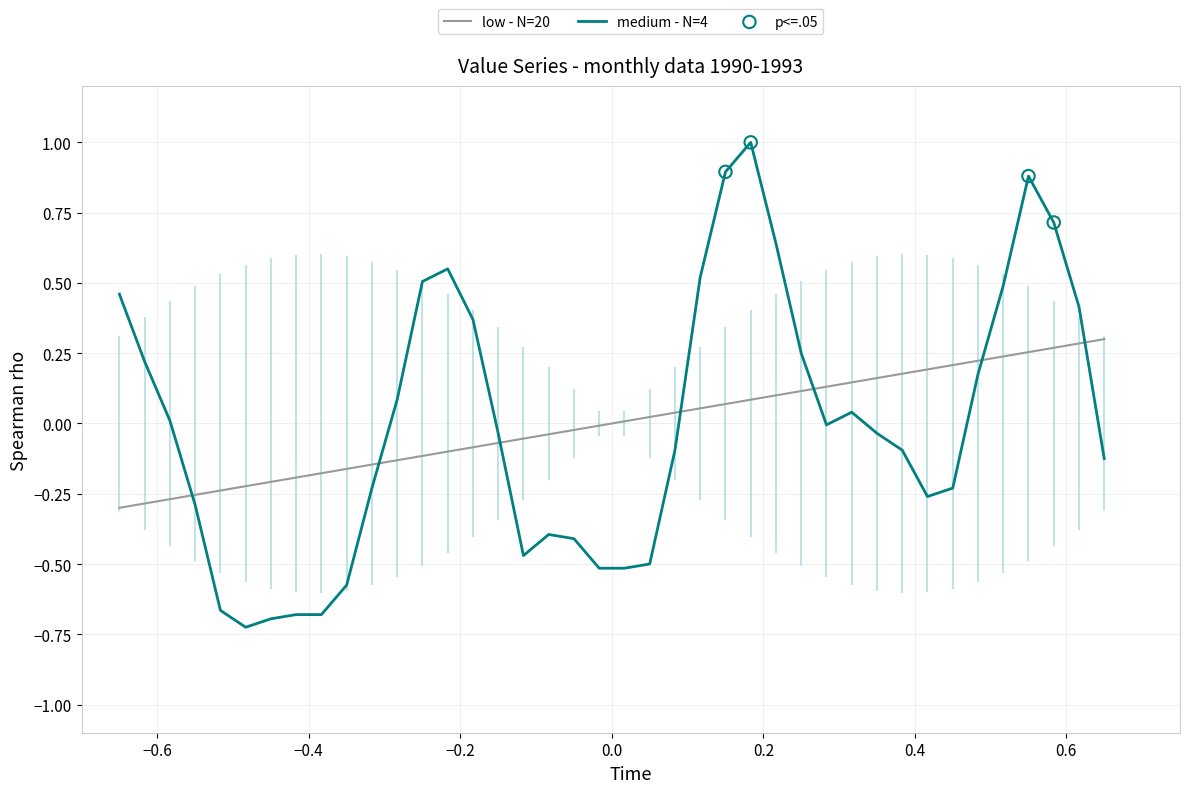

List the series in order of their peak value, lowest first.

low - N=20, medium - N=4